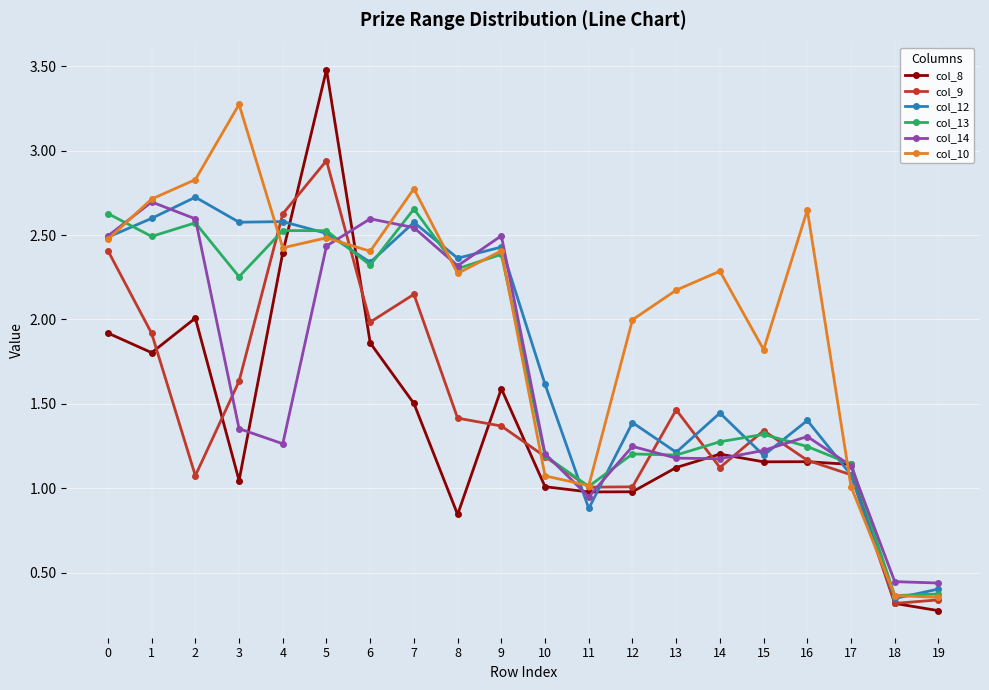

Is the value of col_10 at 6 greater than the value of col_12 at 2?

No